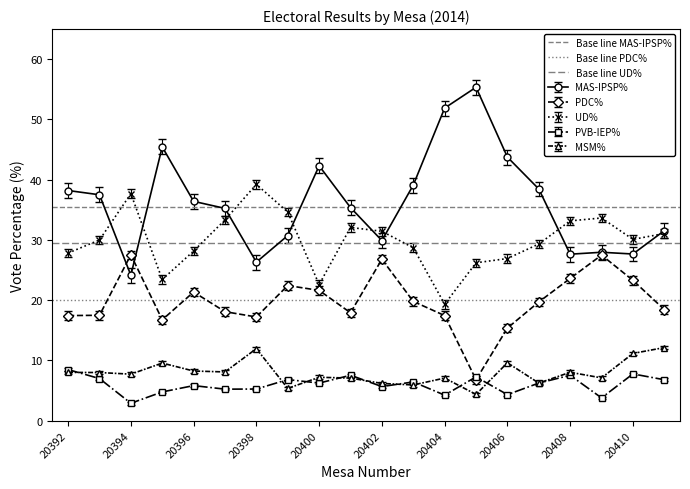

At which label does Base line PDC% reach its peak?

20392